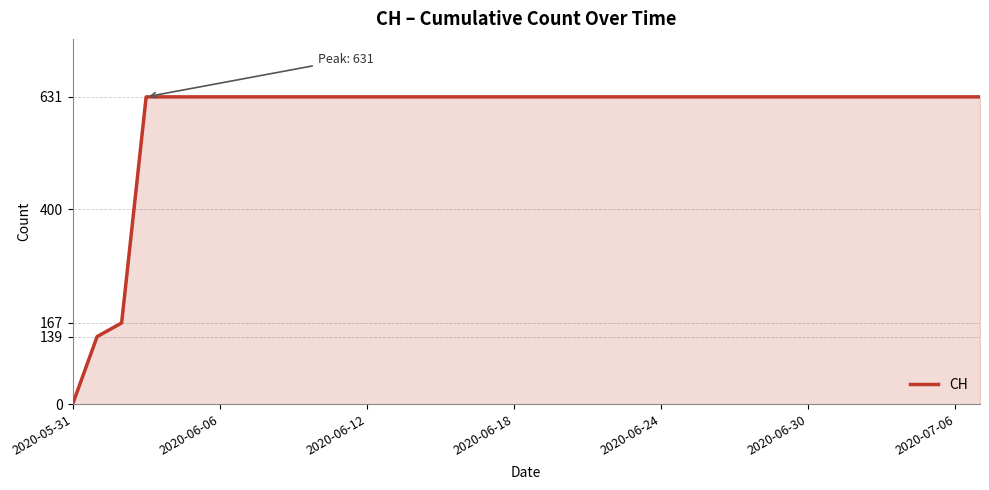

What is the difference between the maximum and minimum values?

631